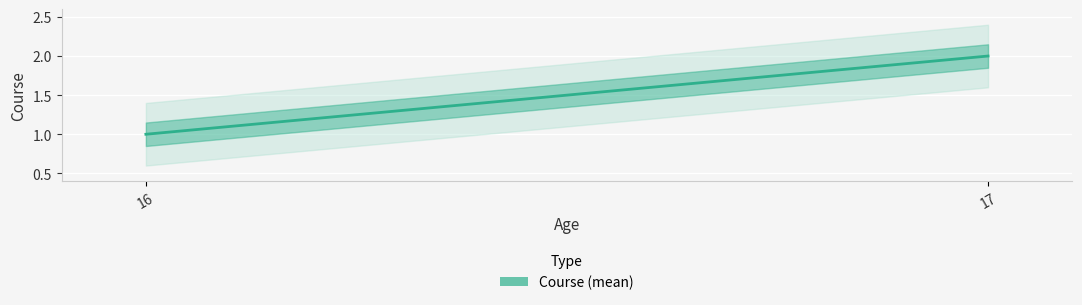

What is the label of the 3rd point from the right?

16